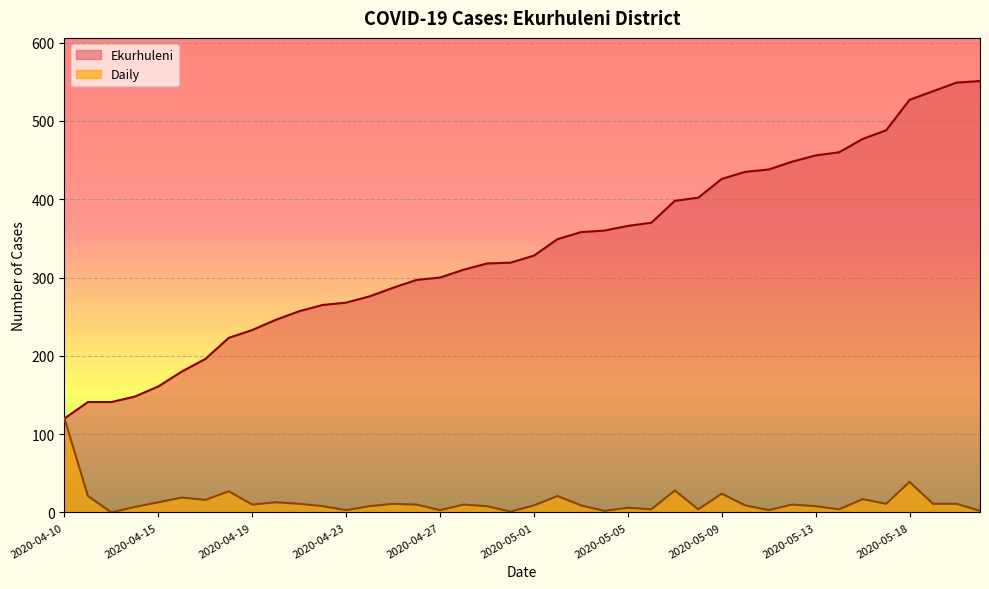

Which category has the highest value in the Ekurhuleni series?

2020-05-21